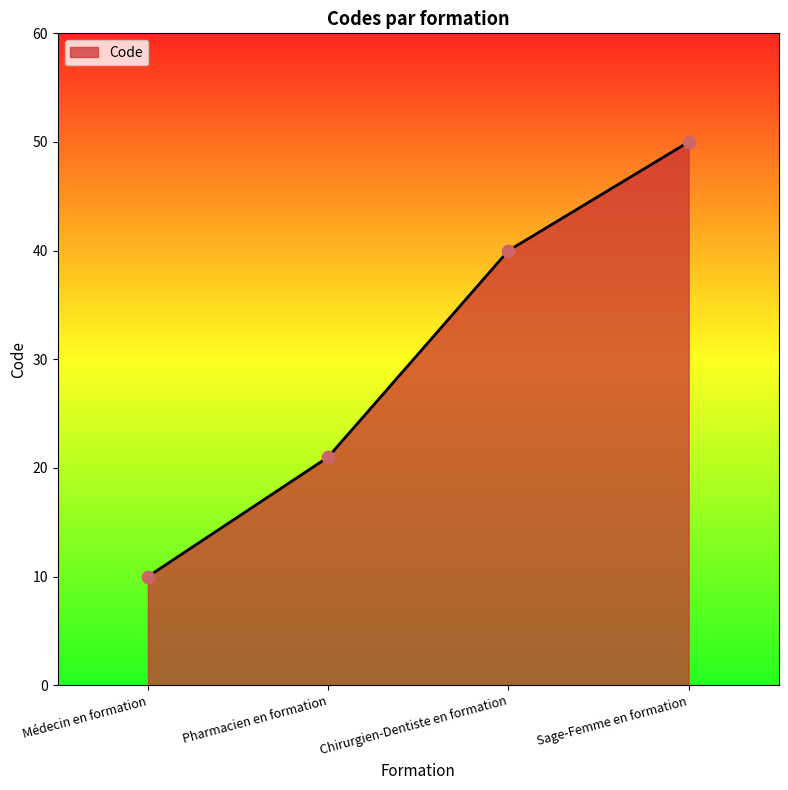

What is the change in value from Pharmacien en formation to Chirurgien-Dentiste en formation?

+19